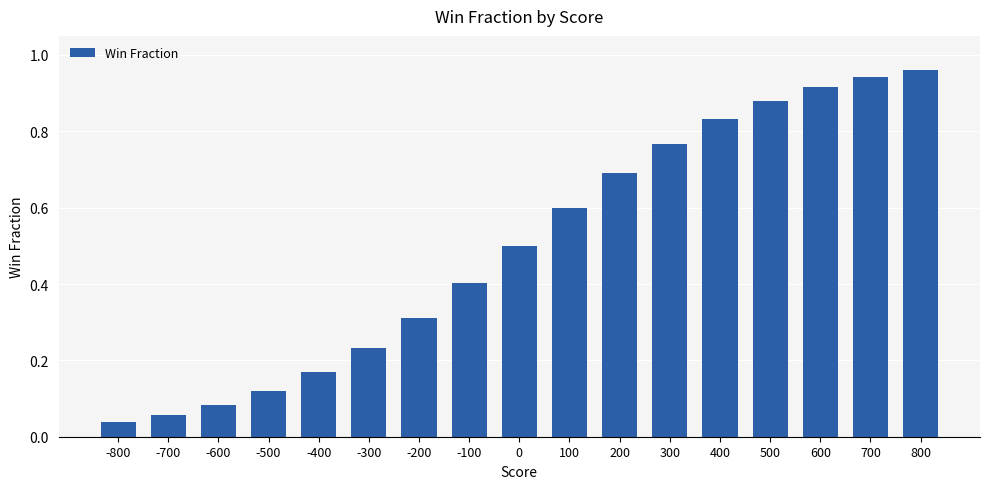

What is the average value?

0.5